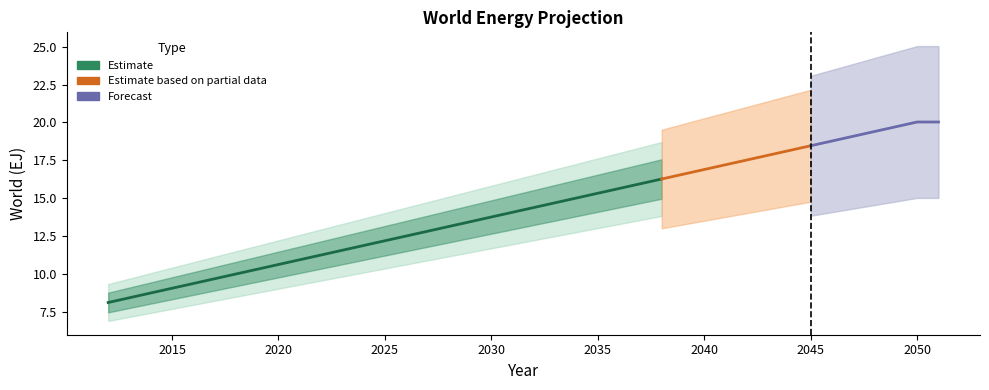

True or false: the data has more than 1 interior local peaks.

False